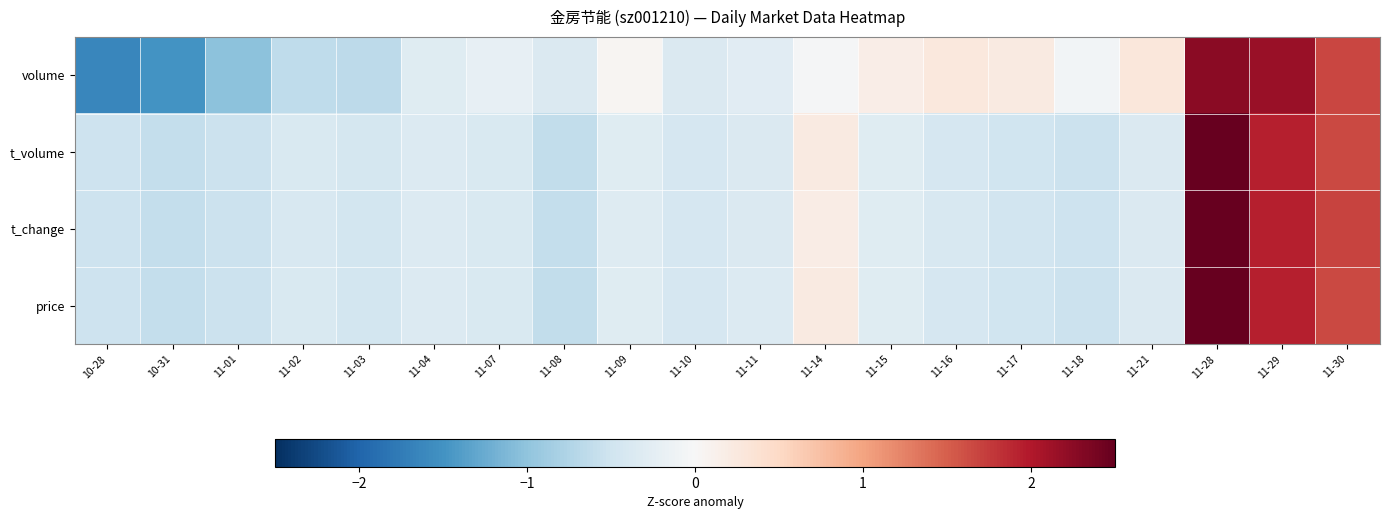

Between 11-18 and 11-07, which is larger?

11-18